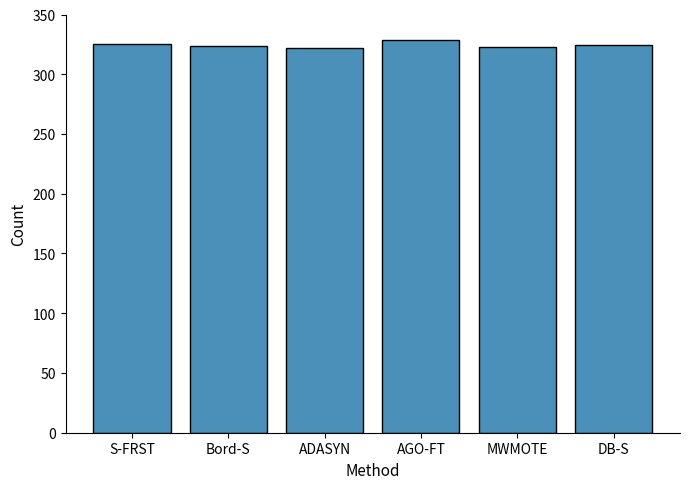

What is the difference between the second highest and second lowest values?

2.7